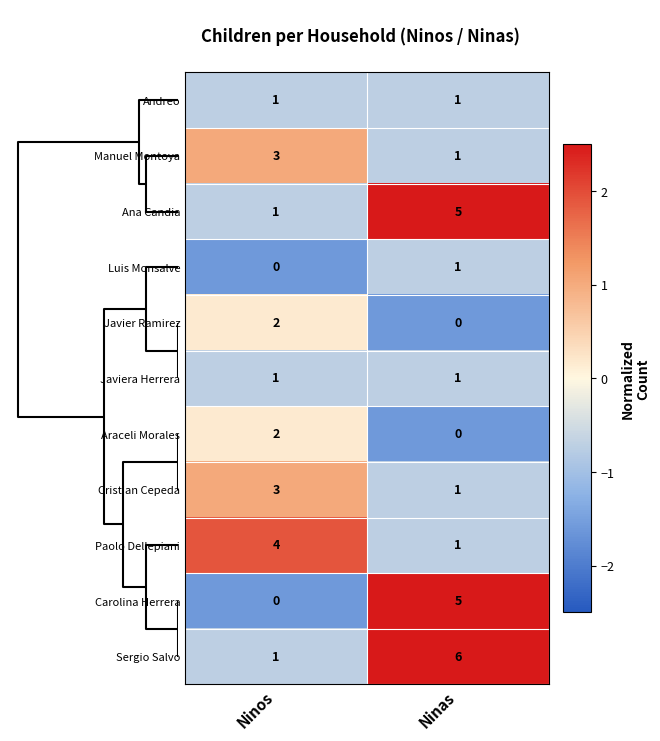

Reading left to right, what are all the values shown in this chart?

Andreo: Ninos=1	Ninas=1
Manuel Montoya: Ninos=3	Ninas=1
Ana Candia: Ninos=1	Ninas=5
Luis Monsalve: Ninos=0	Ninas=1
Javier Ramirez: Ninos=2	Ninas=0
Javiera Herrera: Ninos=1	Ninas=1
Araceli Morales: Ninos=2	Ninas=0
Cristian Cepeda: Ninos=3	Ninas=1
Paolo Dellepiani: Ninos=4	Ninas=1
Carolina Herrera: Ninos=0	Ninas=5
Sergio Salvo: Ninos=1	Ninas=6